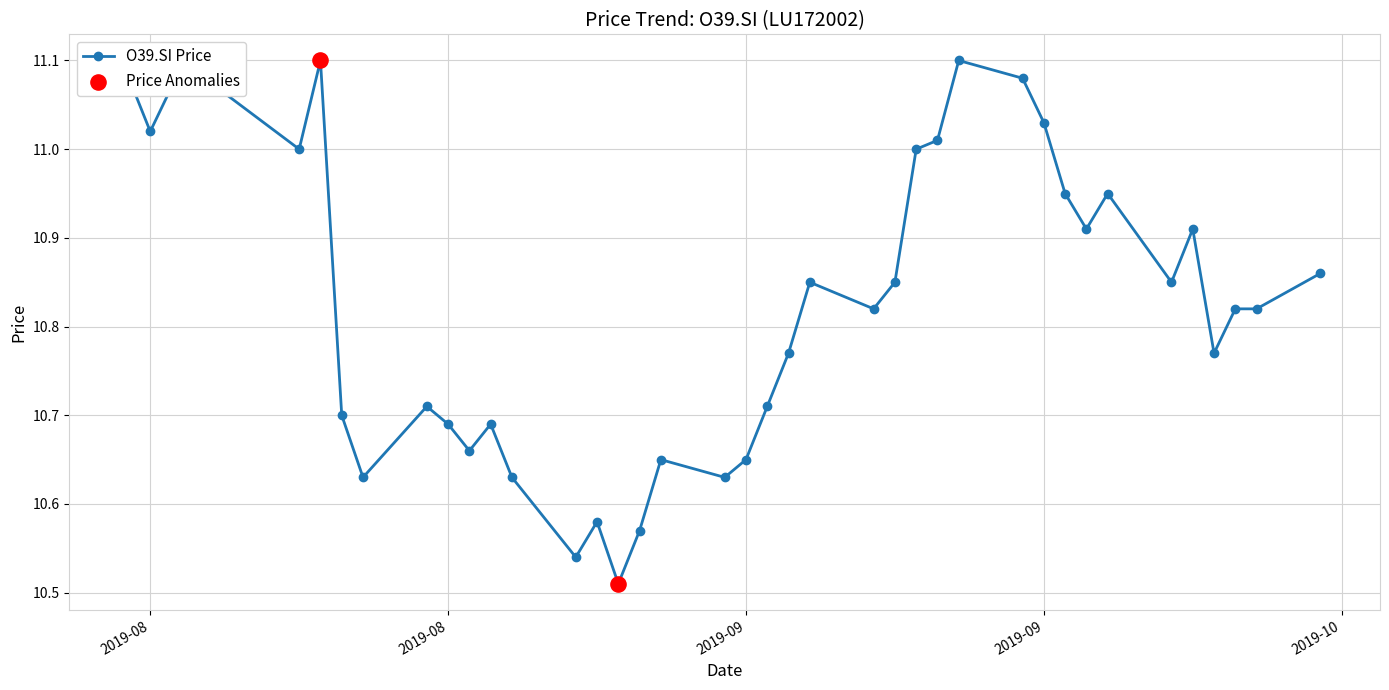

True or false: there are more than 1 points higher than both neighbors.

True